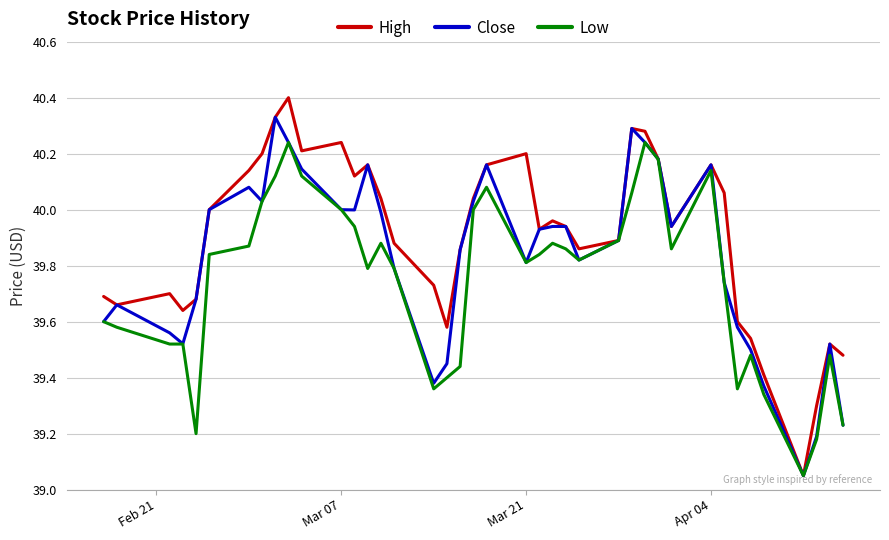

Rank the series by their average value, from lowest to highest.

Low, Close, High